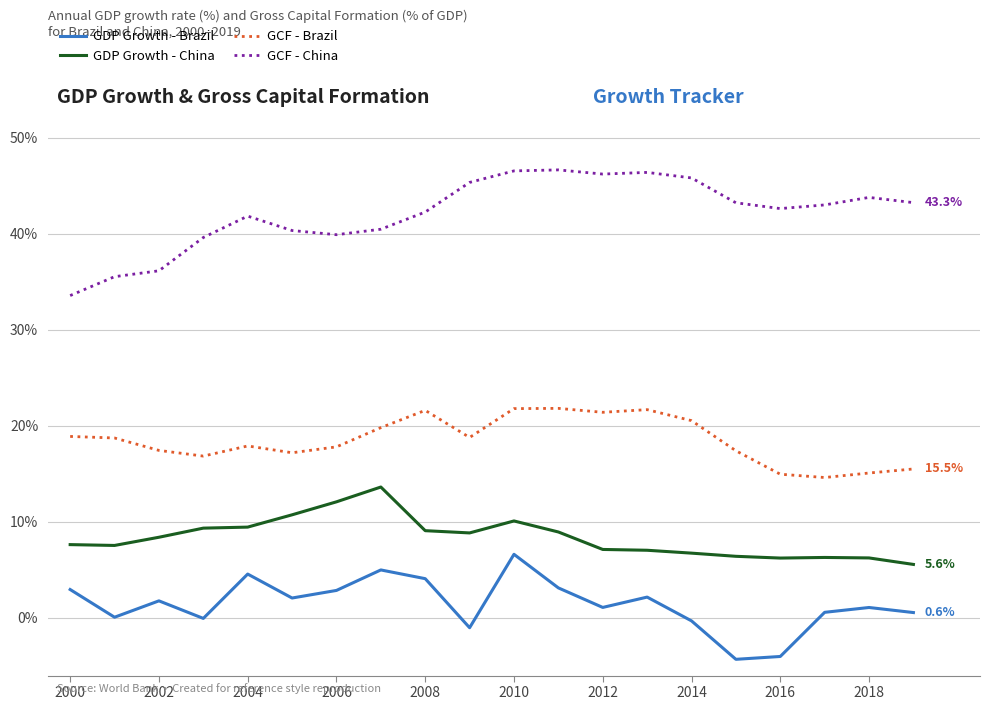

List the series in order of their overall mean, lowest first.

GDP Growth - Brazil, GDP Growth - China, GCF - Brazil, GCF - China